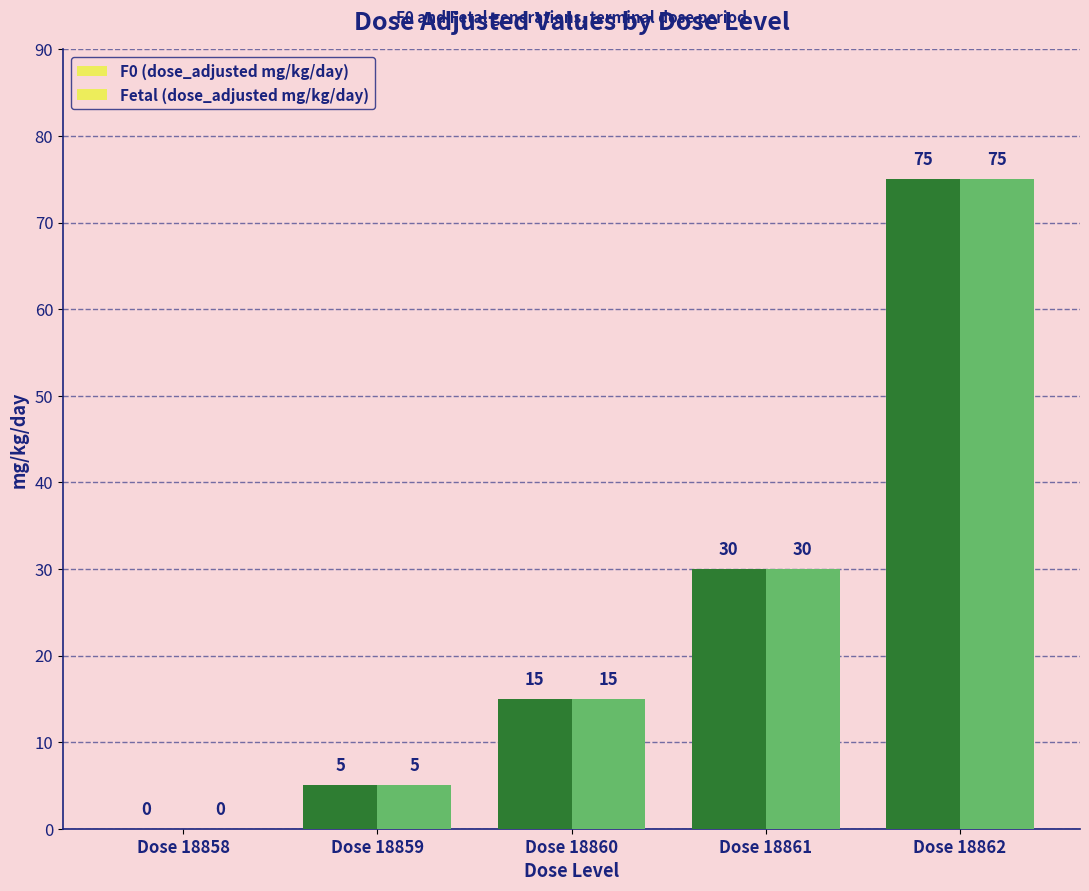

Count the number of data series in this chart.

2